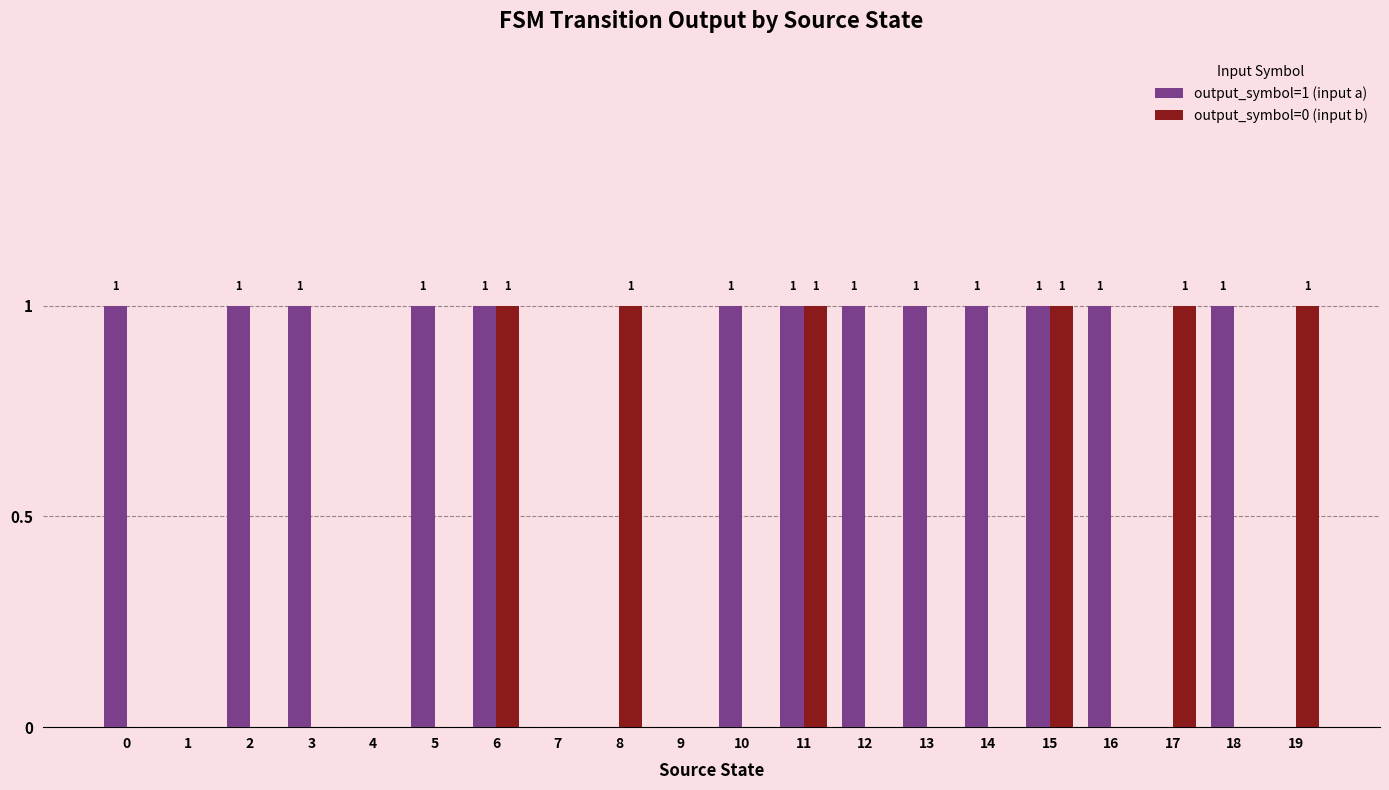

Which series has the largest total across all categories?

output_symbol=1 (input a)